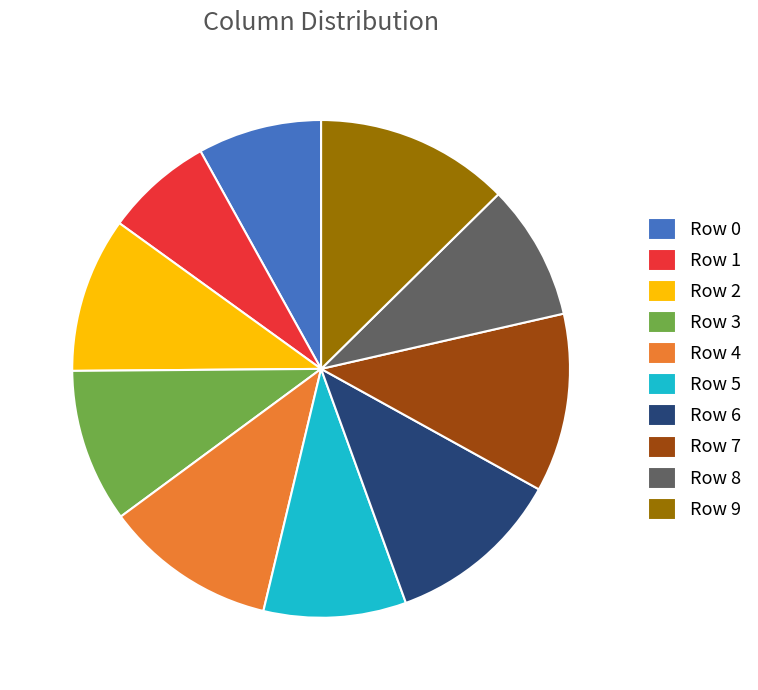

Which category has the smallest portion of the pie?

Row 1